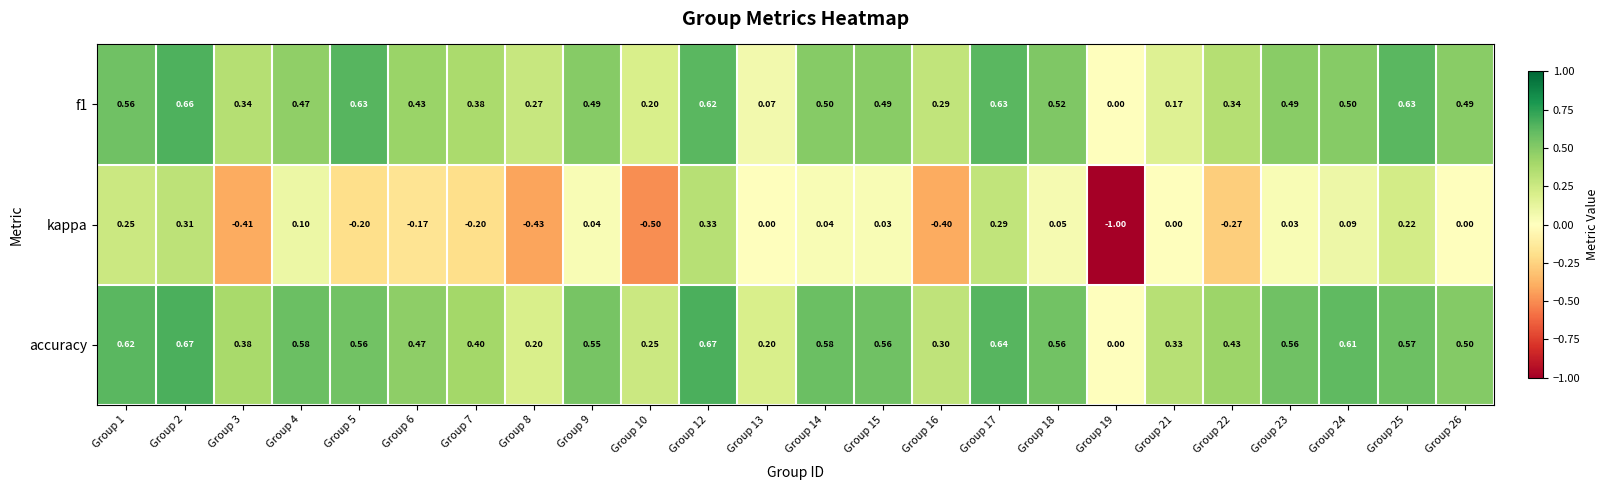

Rank the series by their maximum value, from highest to lowest.

accuracy, f1, kappa